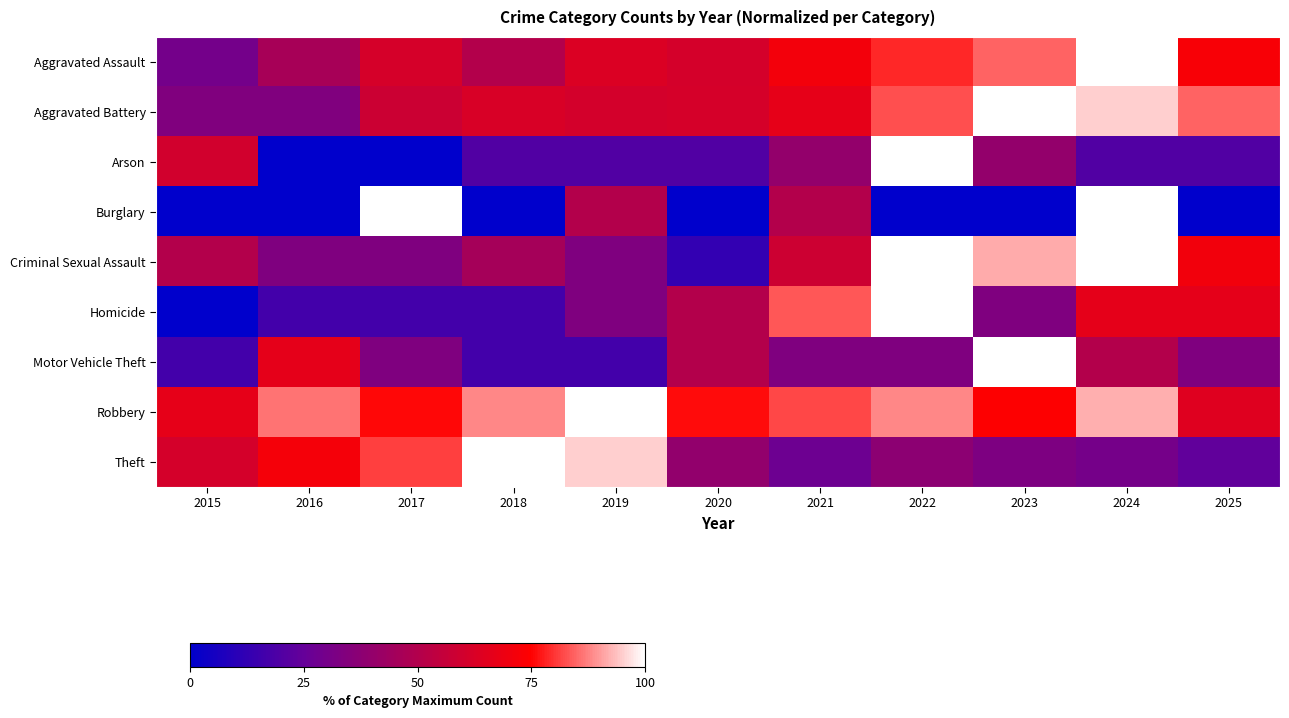

Reading left to right, list all the values displayed in this chart.

Aggravated Assault: 2015=29.9	2016=46.1	2017=61.7	2018=50.0	2019=63.6	2020=61.0	2021=71.4	2022=78.6	2023=84.4	2024=100.0	2025=72.7
Aggravated Battery: 2015=33.6	2016=33.6	2017=58.2	2018=62.3	2019=60.7	2020=61.5	2021=66.8	2022=82.8	2023=100.0	2024=95.1	2025=84.4
Arson: 2015=60.0	2016=0.0	2017=0.0	2018=20.0	2019=20.0	2020=20.0	2021=40.0	2022=100.0	2023=40.0	2024=20.0	2025=20.0
Burglary: 2015=0.0	2016=0.0	2017=100.0	2018=0.0	2019=50.0	2020=0.0	2021=50.0	2022=0.0	2023=0.0	2024=100.0	2025=0.0
Criminal Sexual Assault: 2015=50.0	2016=33.3	2017=33.3	2018=45.8	2019=33.3	2020=12.5	2021=58.3	2022=100.0	2023=91.7	2024=100.0	2025=70.8
Homicide: 2015=0.0	2016=16.7	2017=16.7	2018=16.7	2019=33.3	2020=50.0	2021=83.3	2022=100.0	2023=33.3	2024=66.7	2025=66.7
Motor Vehicle Theft: 2015=16.7	2016=66.7	2017=33.3	2018=16.7	2019=16.7	2020=50.0	2021=33.3	2022=33.3	2023=100.0	2024=50.0	2025=33.3
Robbery: 2015=66.8	2016=86.3	2017=75.5	2018=88.0	2019=100.0	2020=76.1	2021=81.9	2022=88.2	2023=74.5	2024=91.9	2025=64.5
Theft: 2015=61.0	2016=71.6	2017=81.0	2018=100.0	2019=95.2	2020=39.7	2021=27.4	2022=37.6	2023=32.7	2024=30.4	2025=23.9